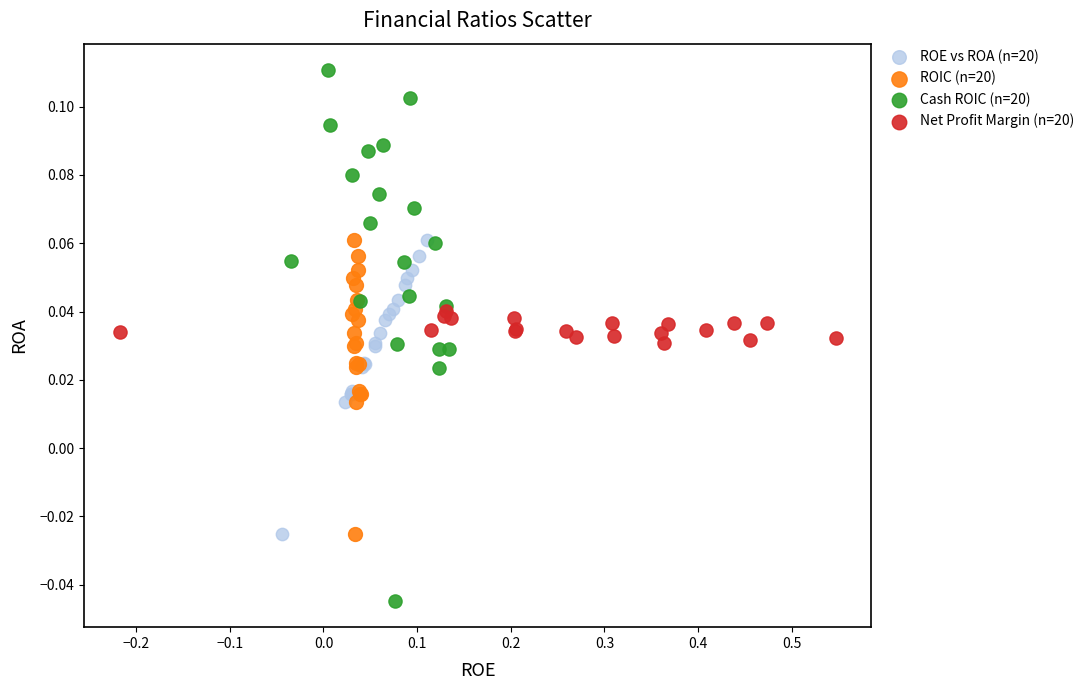

Which series reaches the minimum Y coordinate?

Cash ROIC (n=20)